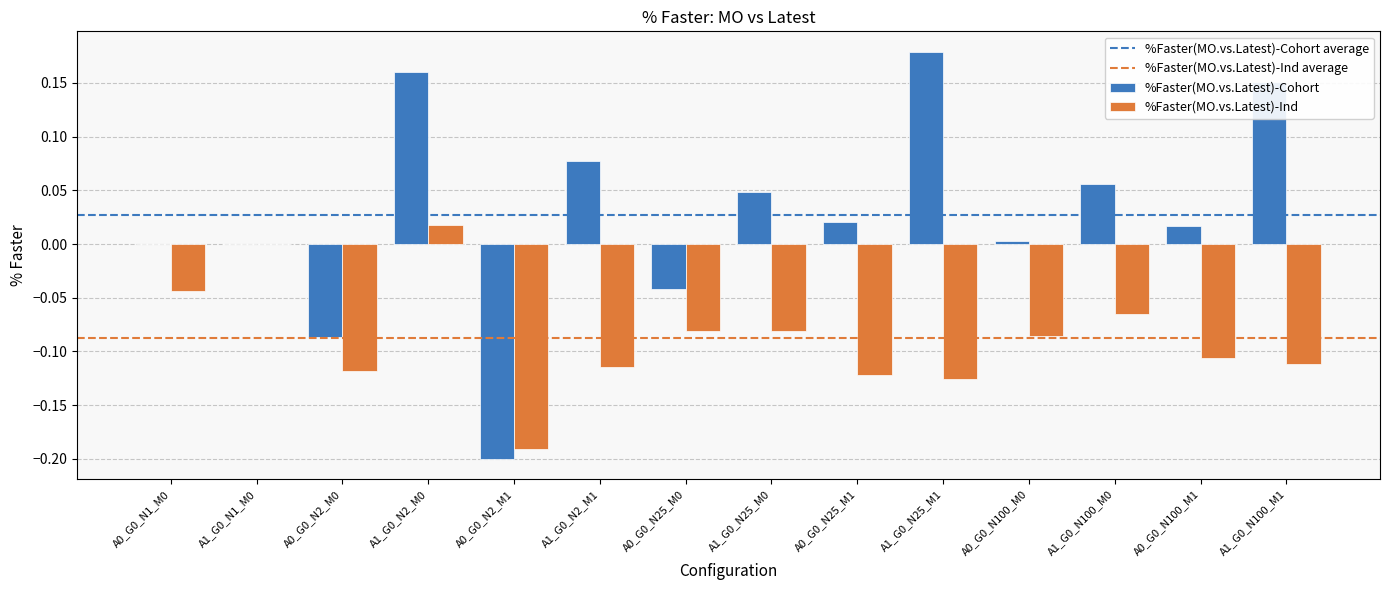

Is the value of %Faster(MO.vs.Latest)-Ind at A1_G0_N25_M1 greater than the value of %Faster(MO.vs.Latest)-Cohort at A0_G0_N2_M1?

Yes